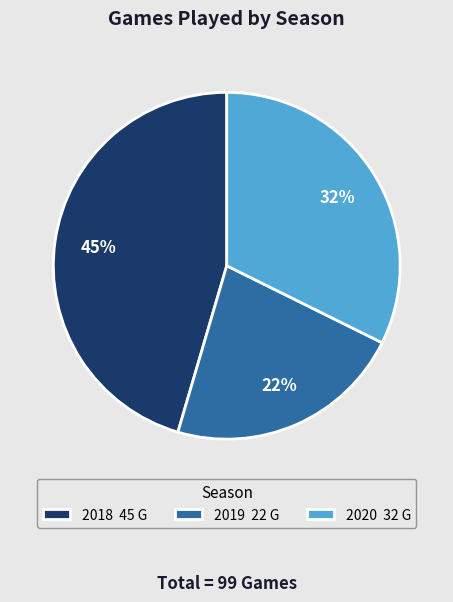

How many segments does this pie chart have?

3